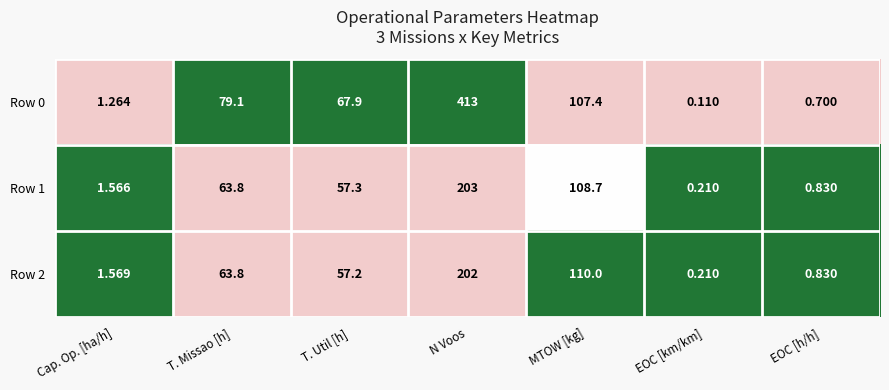

Where is Row 1 nearest to the value 101?

MTOW [kg]